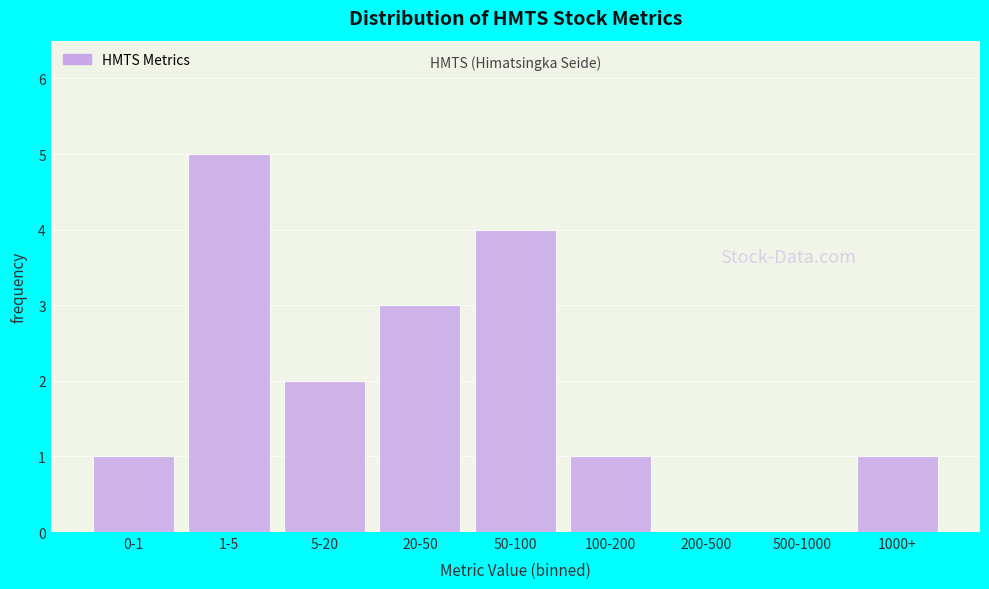

Reading left to right, transcribe all the data shown in this chart.

0-1=1	1-5=5	5-20=2	20-50=3	50-100=4	100-200=1	200-500=0	500-1000=0	1000+=1